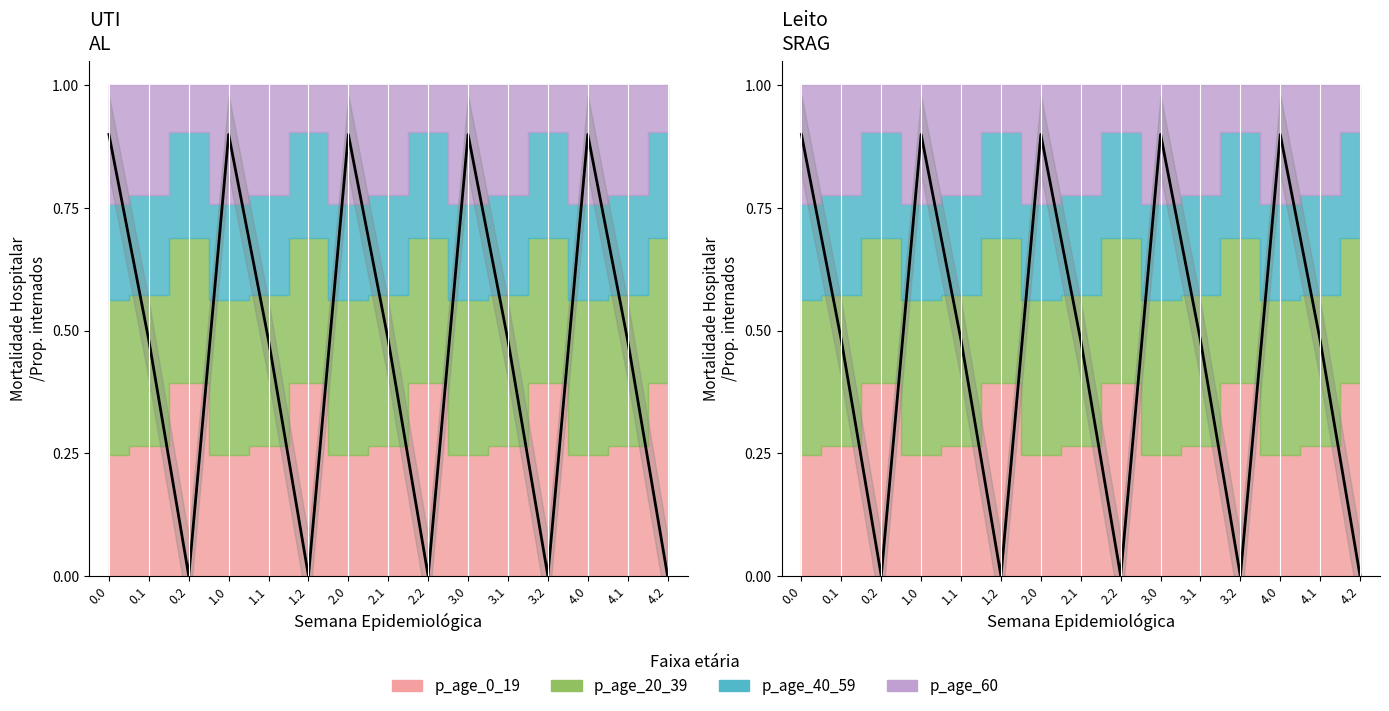

Reading left to right, what are all the values shown in this chart?

0.0=0.9	0.1=0.5	0.2=0.0	1.0=0.9	1.1=0.5	1.2=0.0	2.0=0.9	2.1=0.5	2.2=0.0	3.0=0.9	3.1=0.5	3.2=0.0	4.0=0.9	4.1=0.5	4.2=0.0